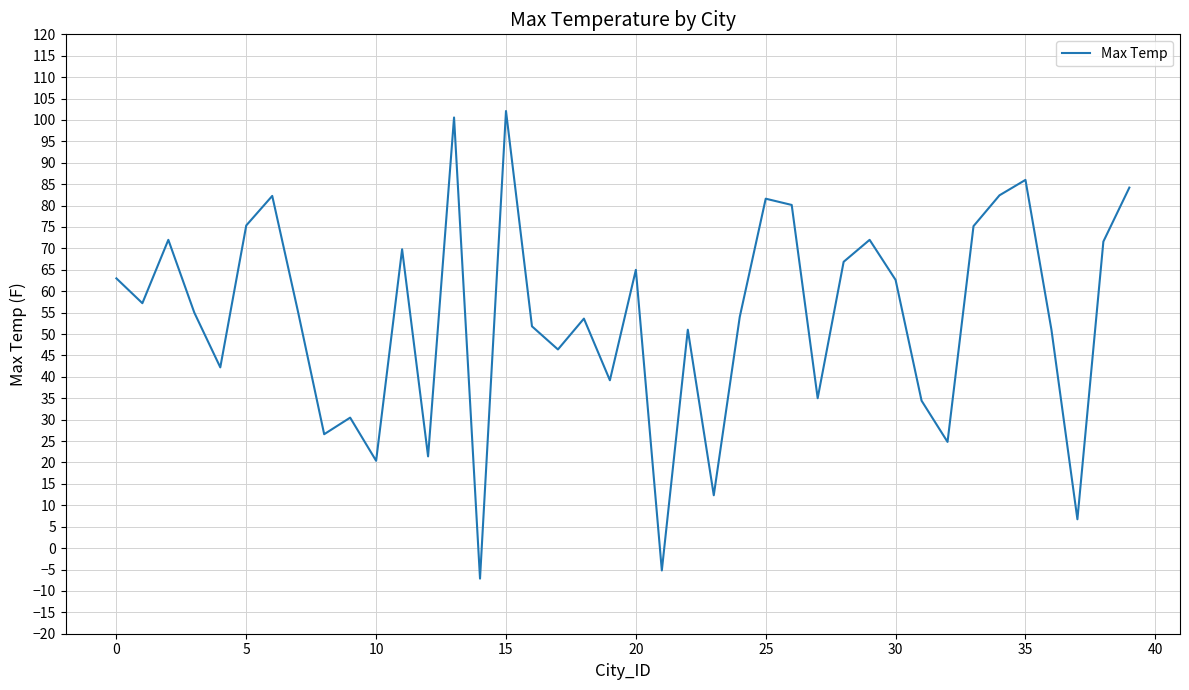

What is the minimum value shown in the chart?

-7.1